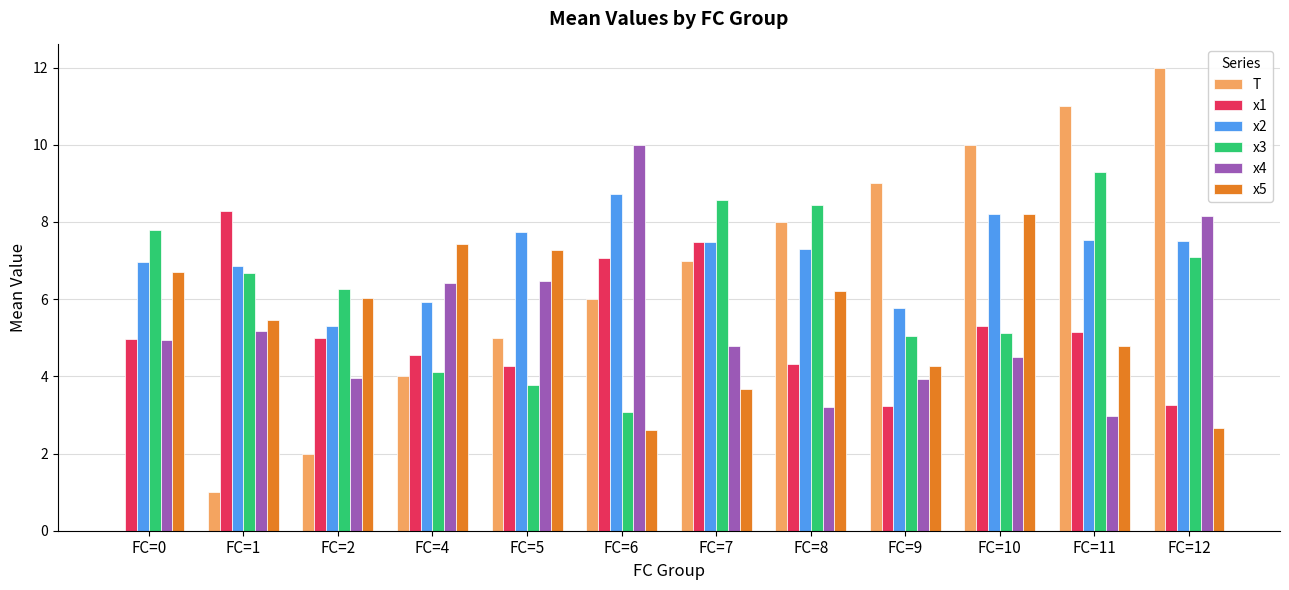

Which series has the largest range (max minus min)?

T